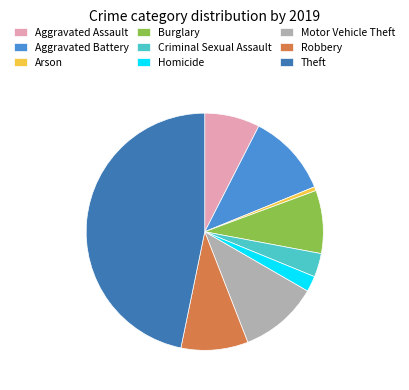

How many slices are in this pie chart?

9